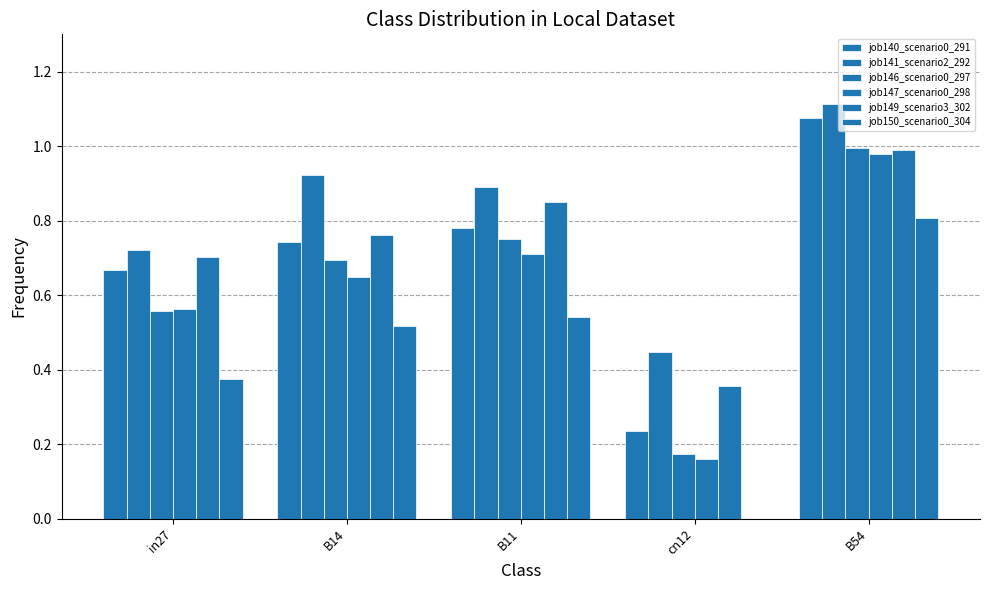

At which category is the sum across all series the highest?

B54